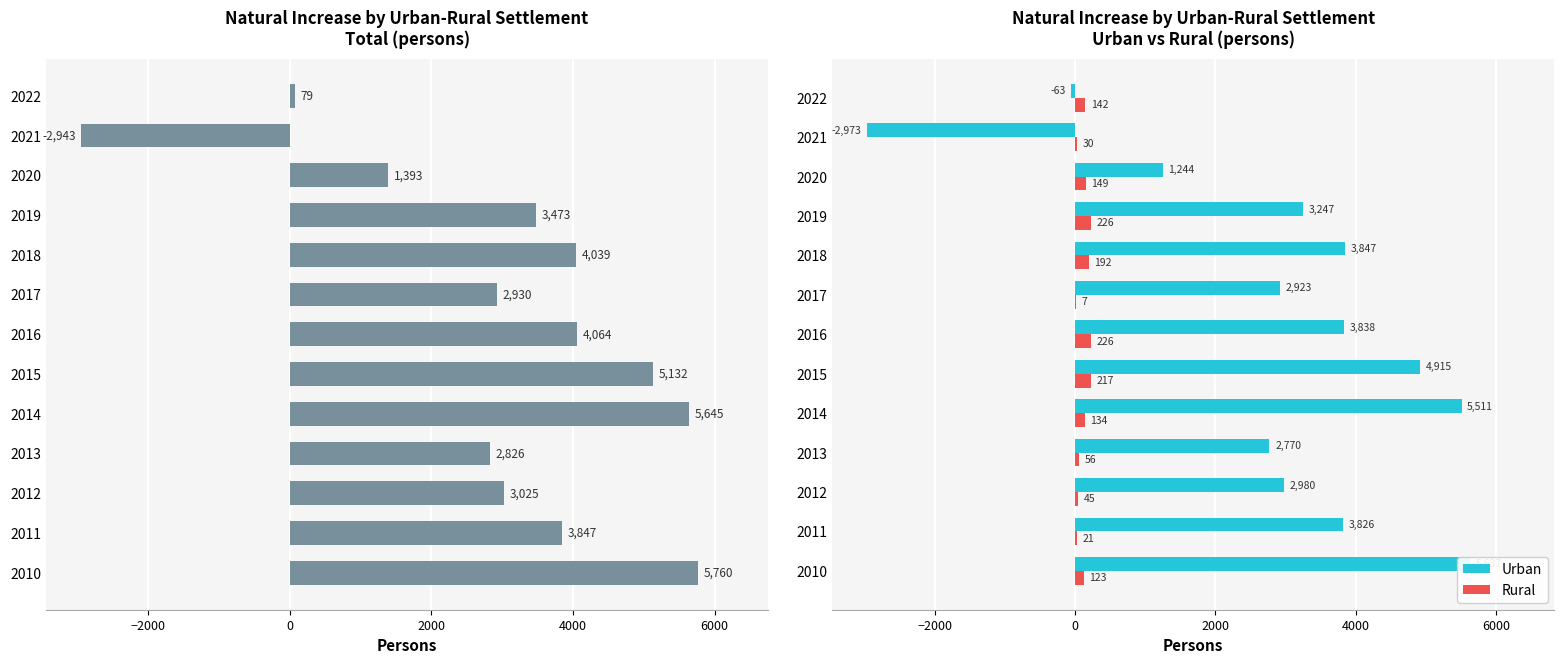

Reading right to left, list all the values displayed in this chart.

Total: 79	-2943	1393	3473	4039	2930	4064	5132	5645	2826	3025	3847	5760
Urban: -63	-2973	1244	3247	3847	2923	3838	4915	5511	2770	2980	3826	5637
Rural: 142	30	149	226	192	7	226	217	134	56	45	21	123